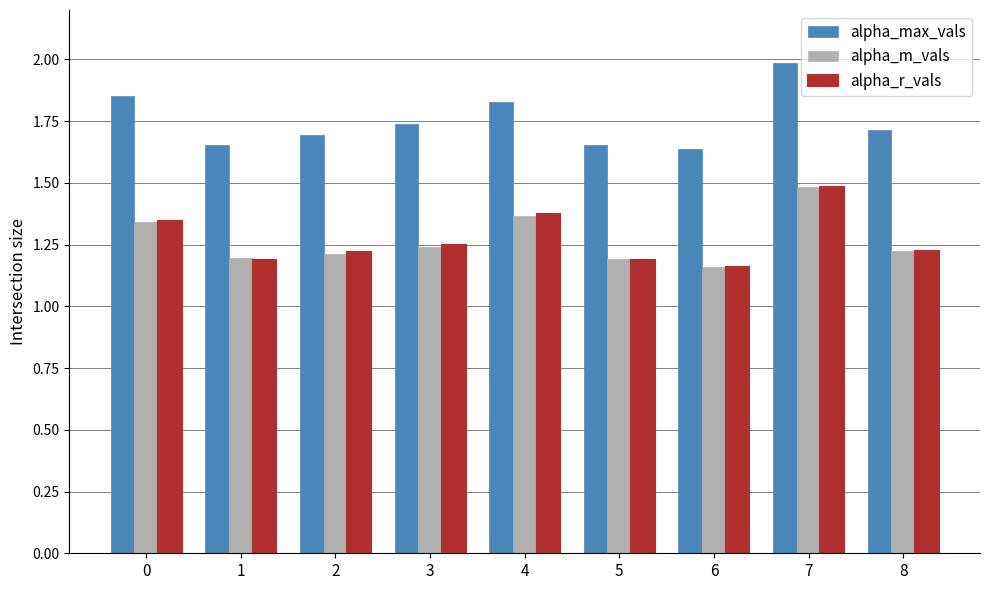

What is the sum of all alpha_r_vals values?

11.4